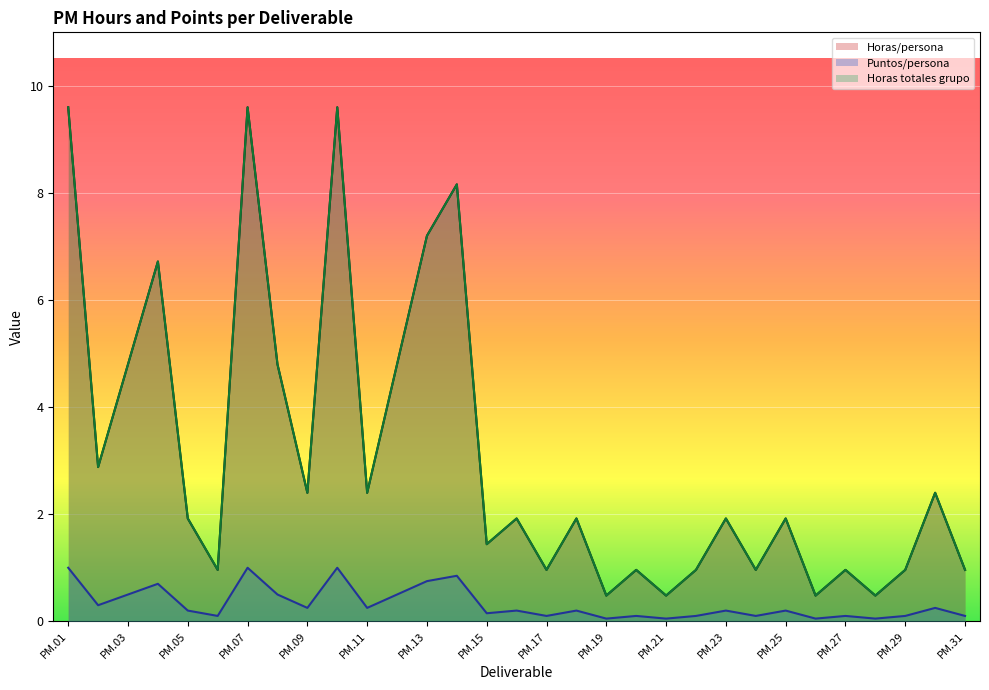

True or false: Horas totales grupo and Horas/persona cross at least once.

False